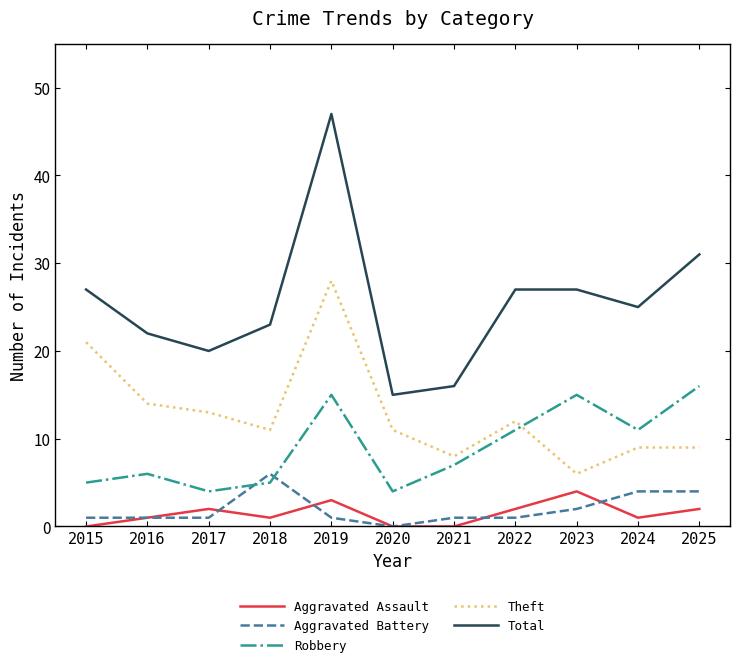

At which category does Aggravated Assault reach its first local valley?

2018